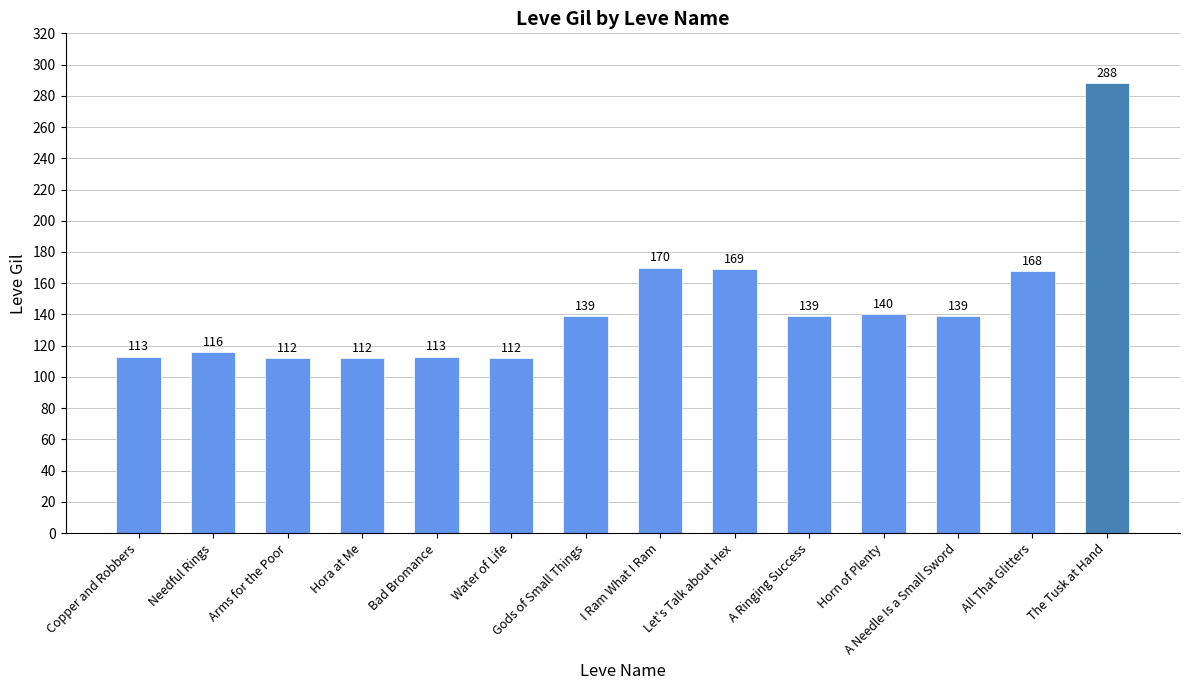

What is the change in value from Arms for the Poor to Horn of Plenty?

+28